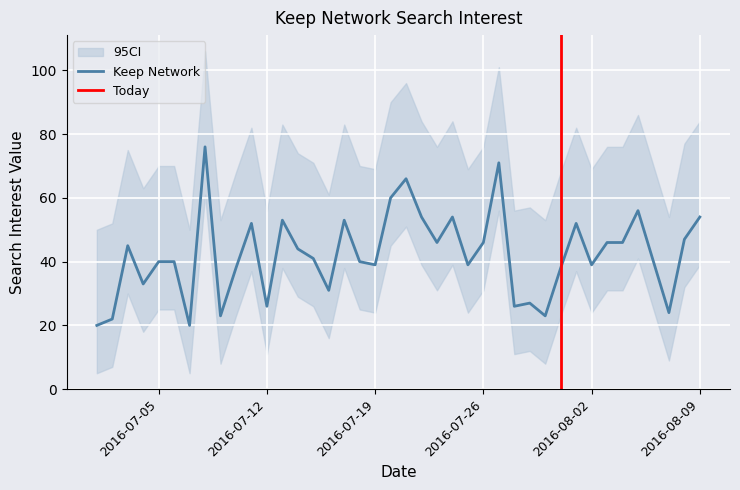

What position from the left is 2016/08/05?

36